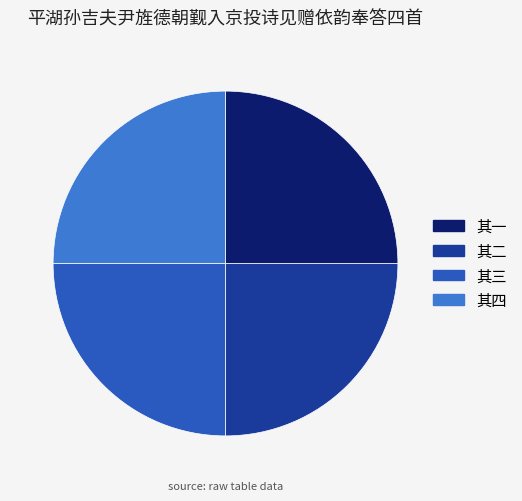

Is there any slice that represents more than half of the pie?

No